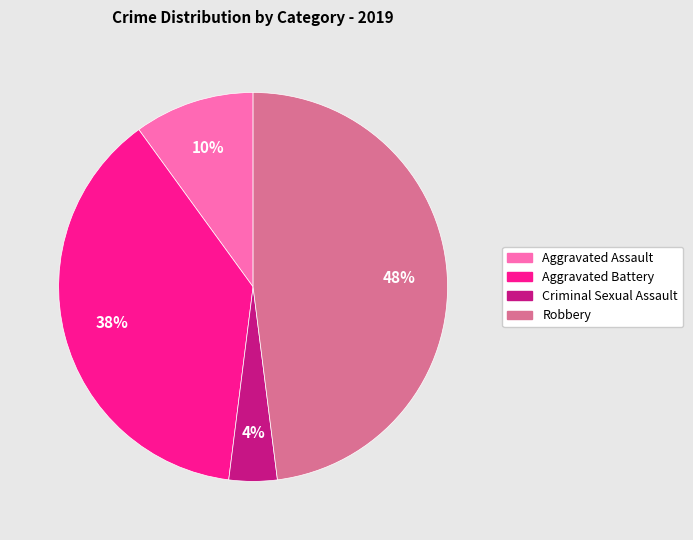

To the nearest percent, what is the average slice percentage?

25%